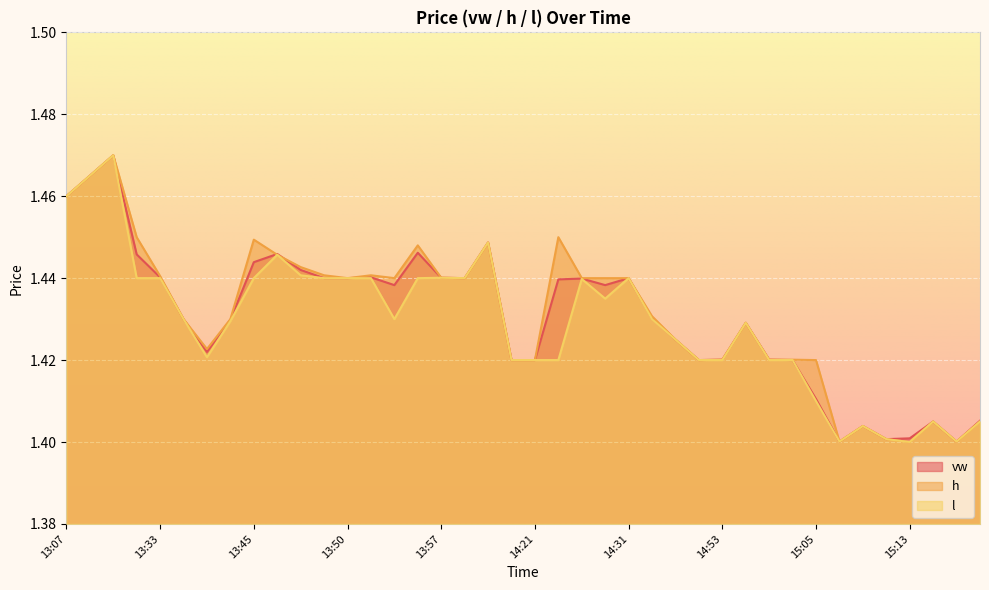

What is the sum of all vw values?

57.2